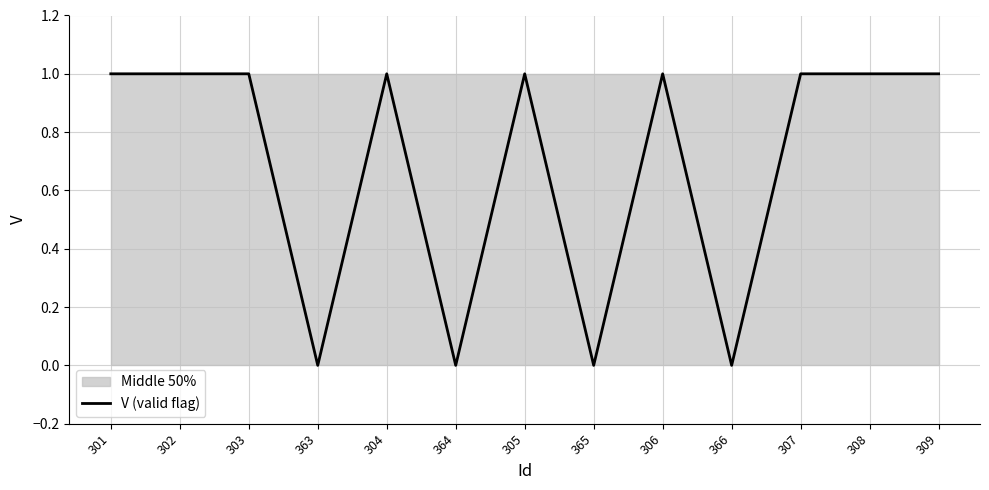

At which category does the data reach its first local valley?

363